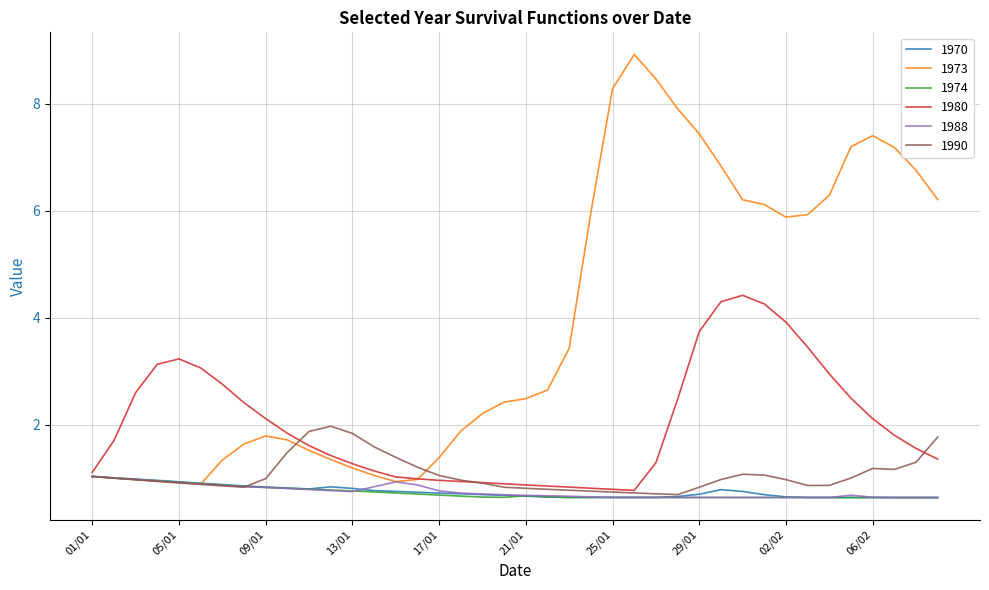

Which series has the widest spread of values?

1973